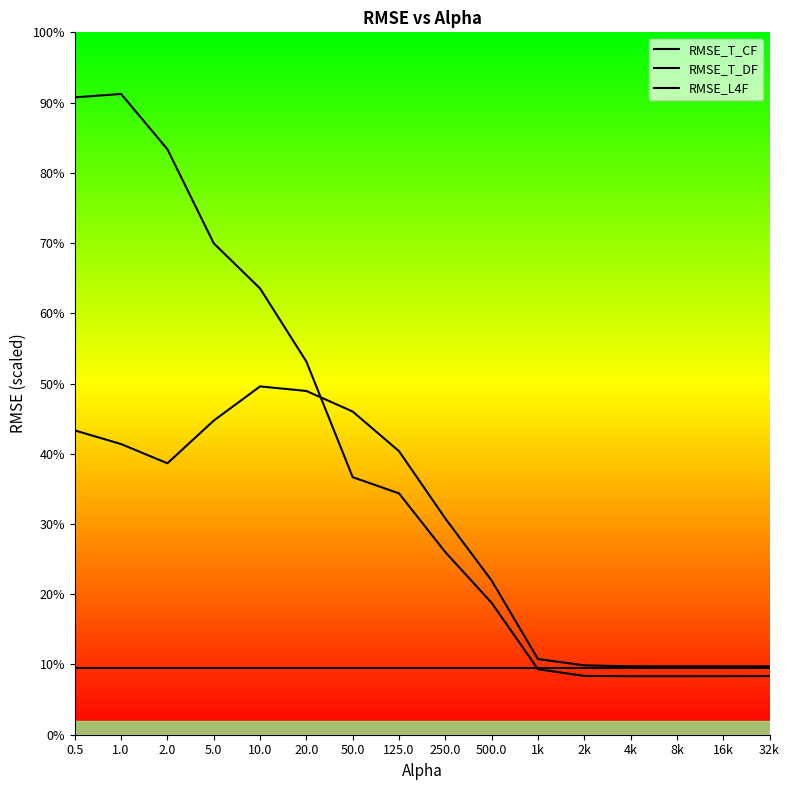

Which series has the widest spread of values?

RMSE_T_DF